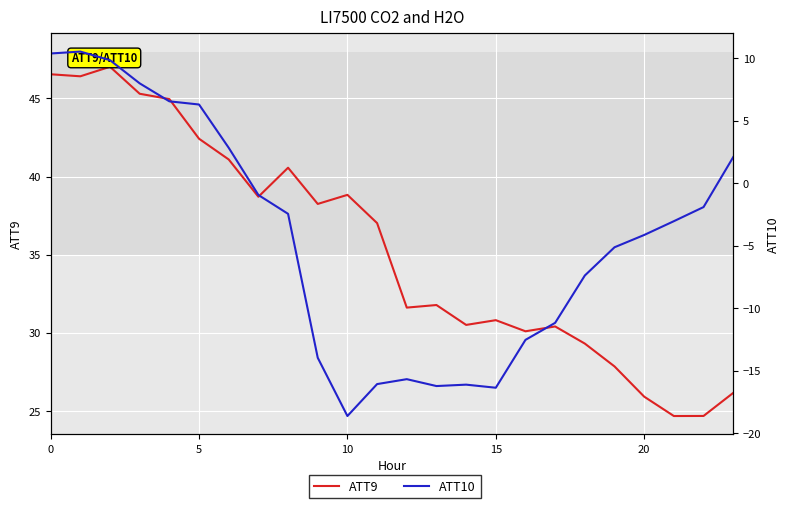

In ATT9, how many points are lower than both neighbors (excluding endpoints)?

7